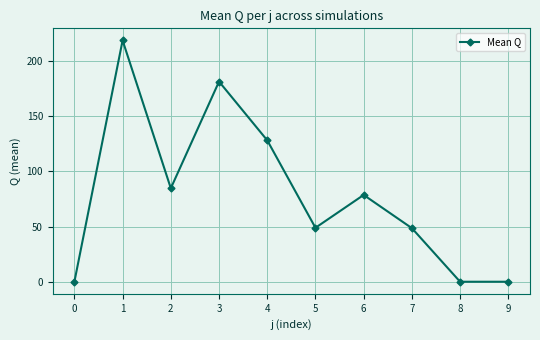

What is the value of the 5th point from the left?

128.1